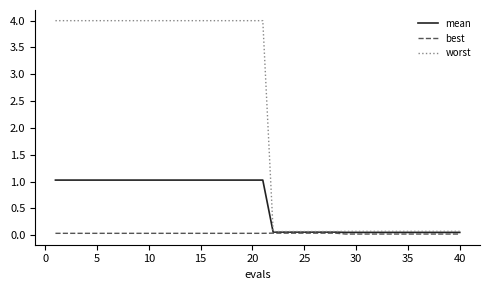

At how many categories does at least one series exceed 3?

21